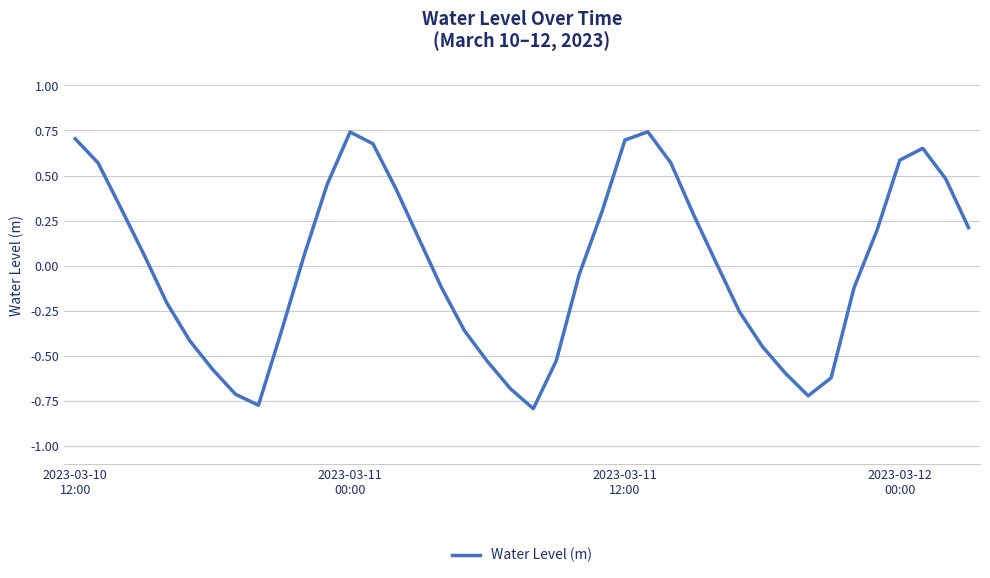

What is the difference between the maximum and minimum values?

1.5